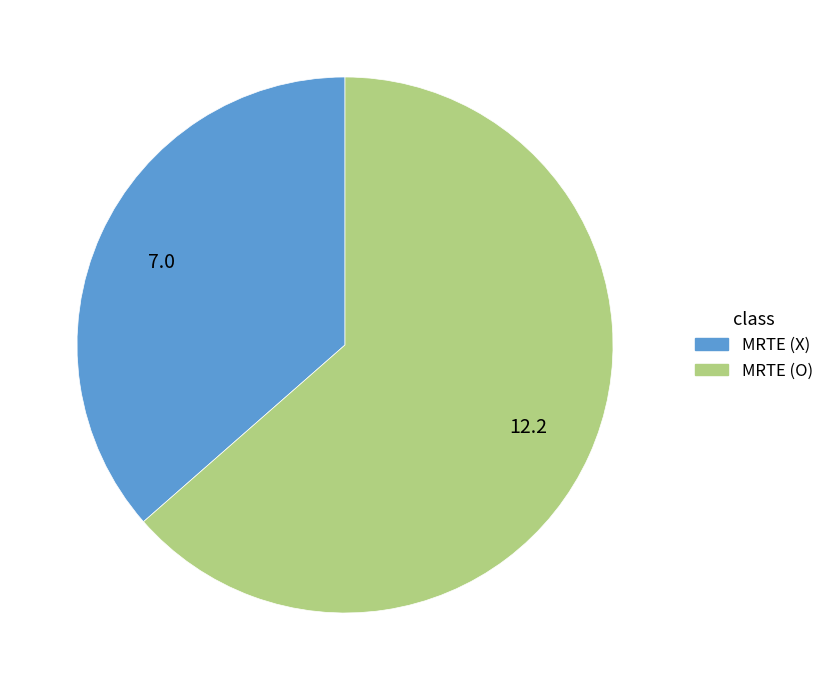

Does any single category account for the majority?

Yes